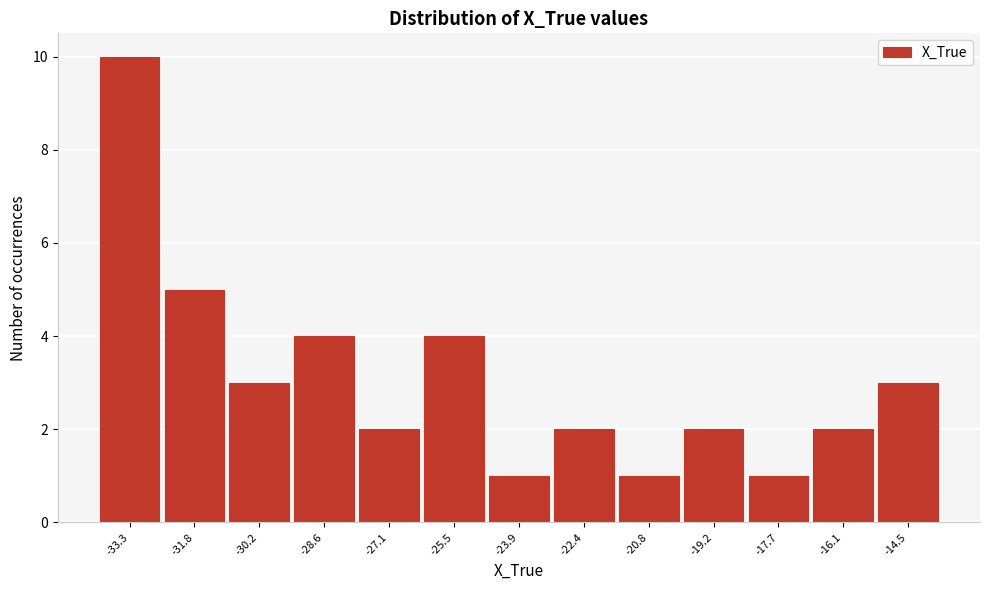

Reading left to right, what are all the values shown in this chart?

10	5	3	4	2	4	1	2	1	2	1	2	3